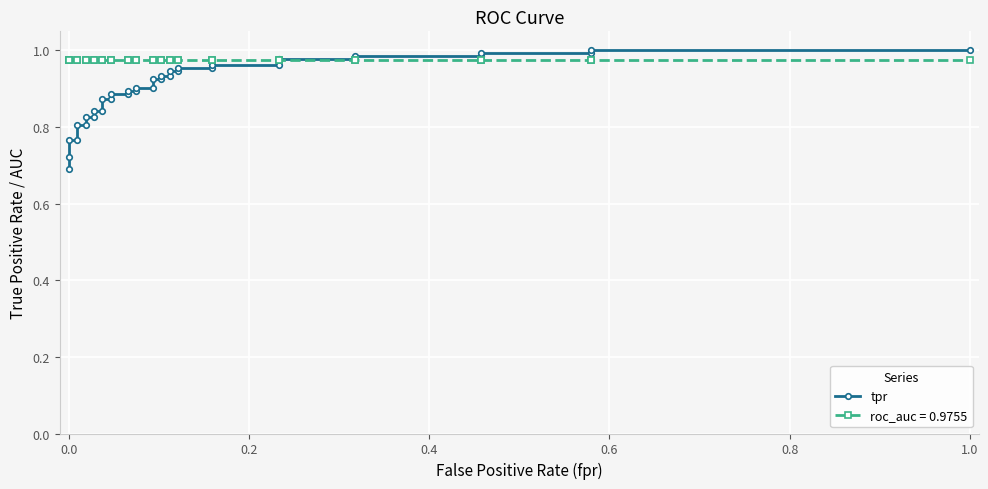

What is the value of the 28th point from the left?

1.0